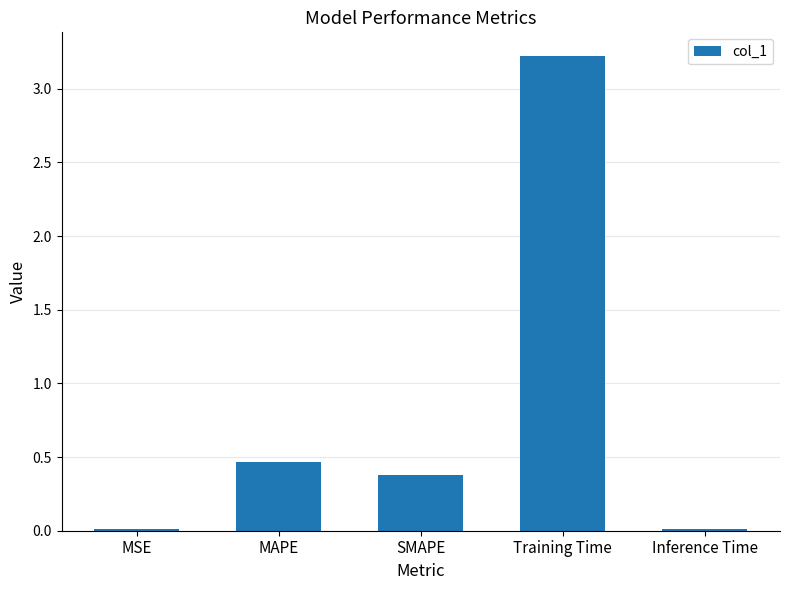

What is the average value?

0.8